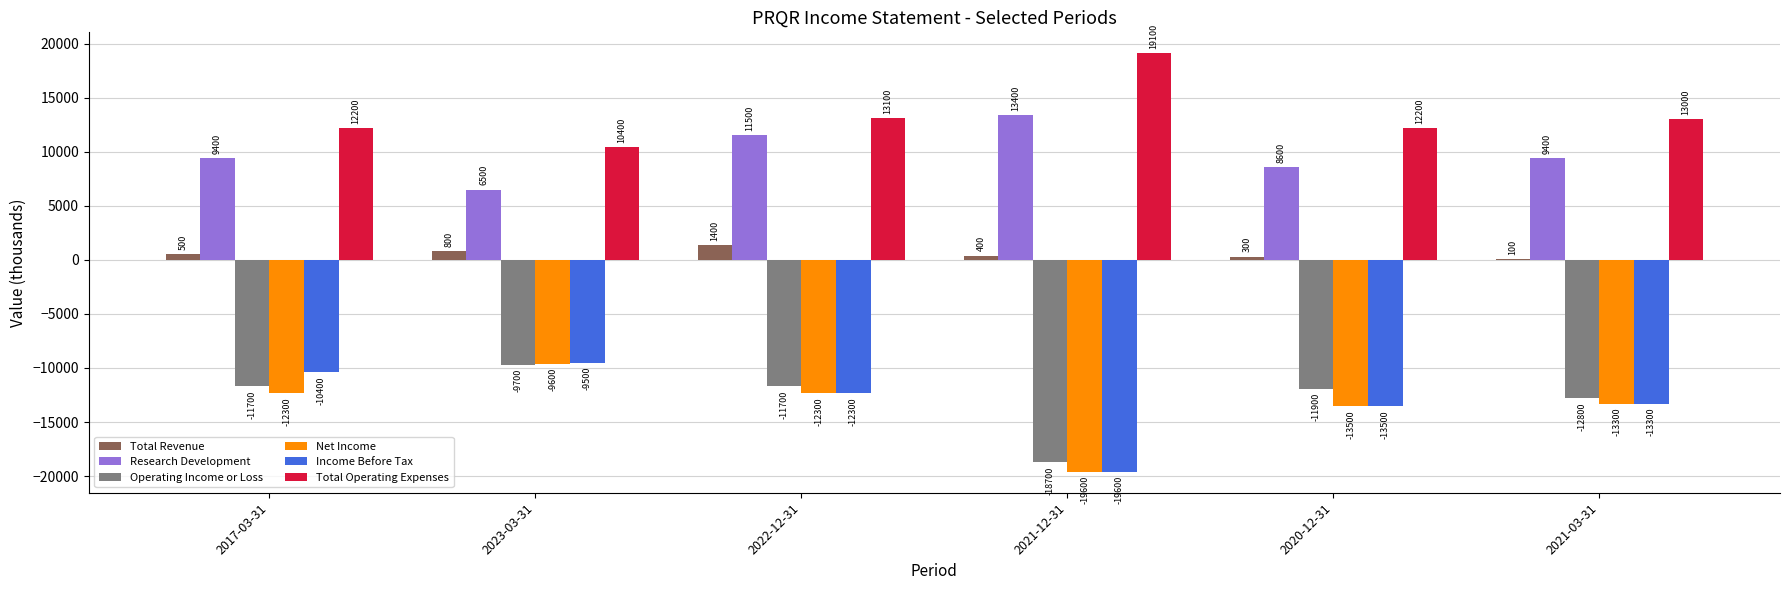

At which category does the chart reach its peak across all series?

2021-12-31